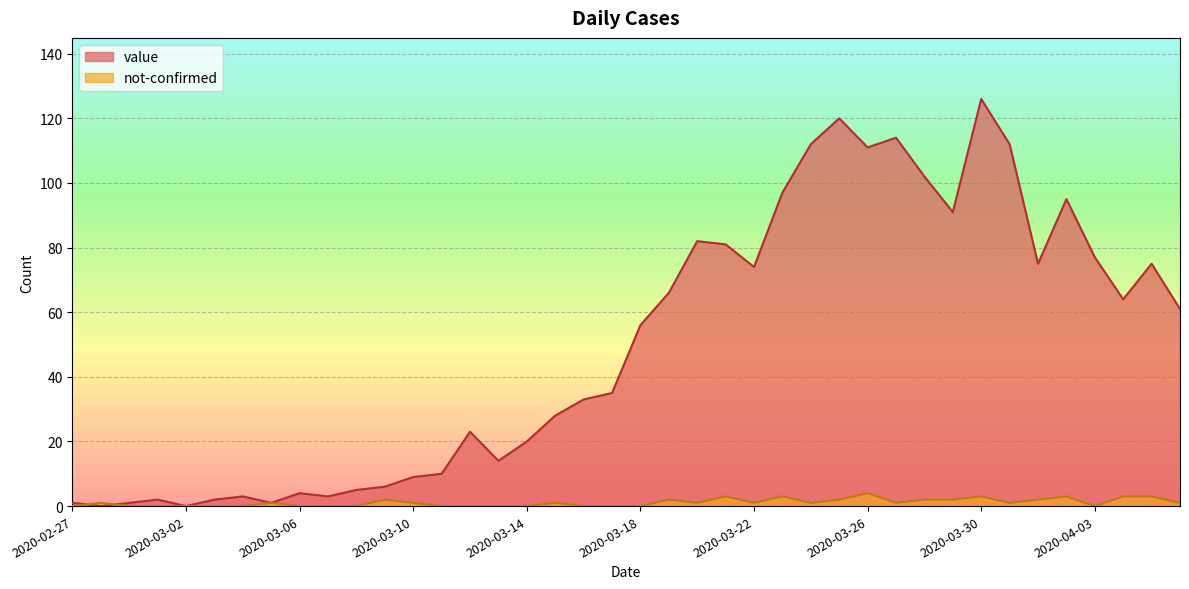

At which category does value reach its first local valley?

2020-02-28